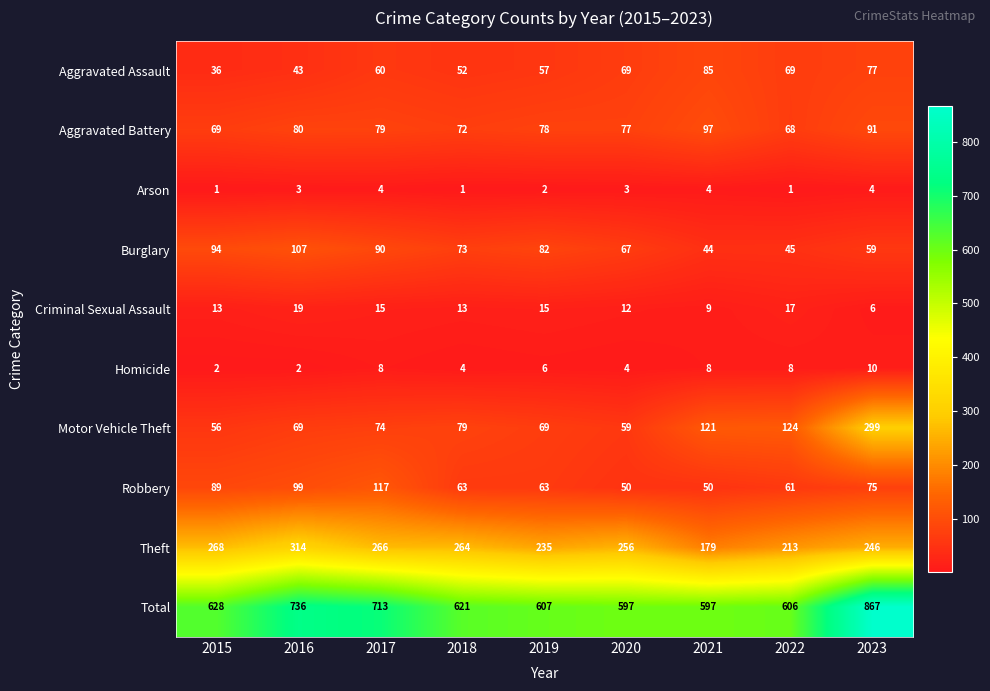

Rank the series by their maximum value, from highest to lowest.

Total, Theft, Motor Vehicle Theft, Robbery, Burglary, Aggravated Battery, Aggravated Assault, Criminal Sexual Assault, Homicide, Arson